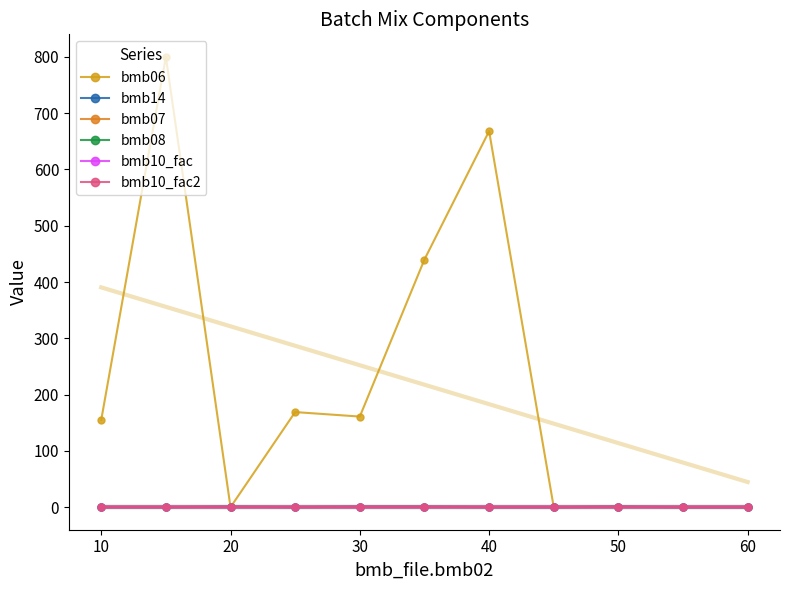

Is it true that bmb07 equals 1.4 at 40?

False